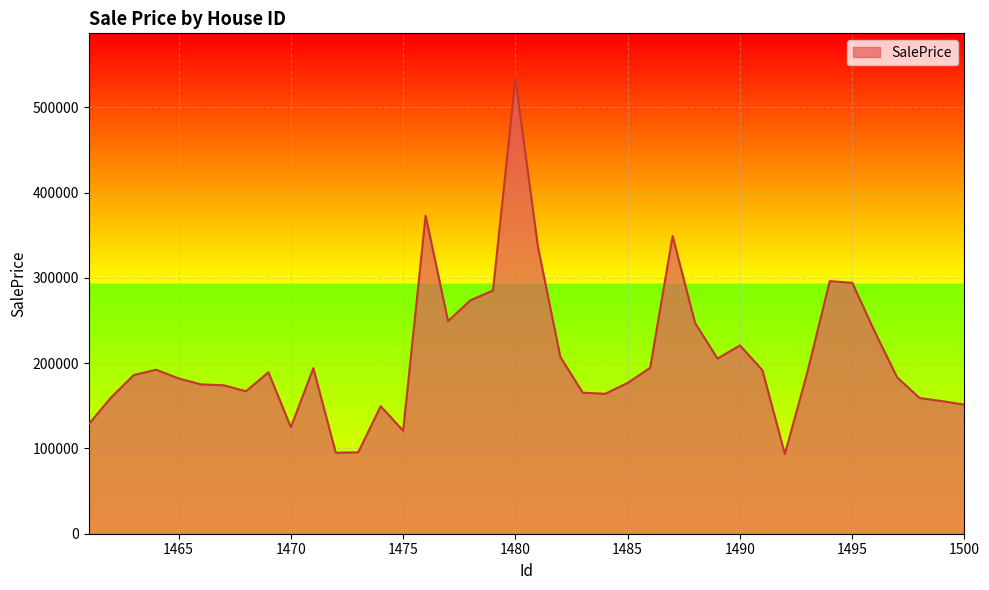

What is the minimum value shown in the chart?

93490.6